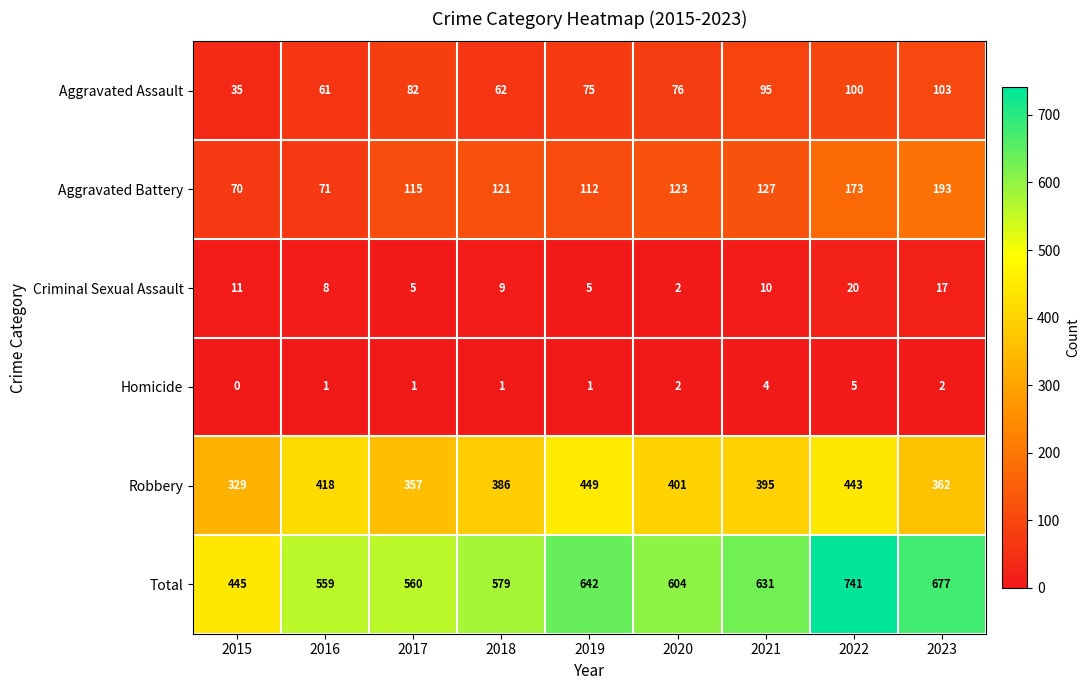

The value of Aggravated Battery at 2015 is 124. True or false?

False